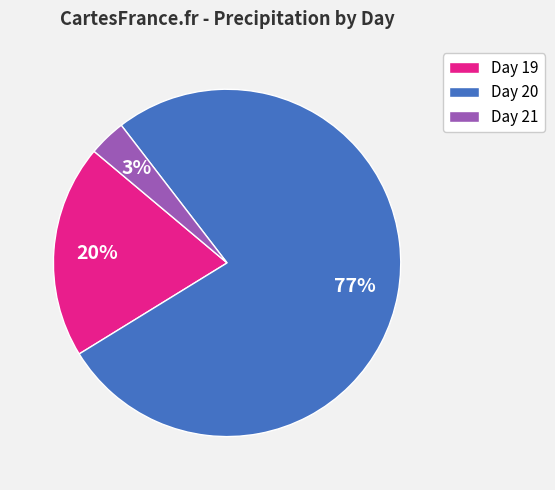

Is the sum of Day 19 and Day 20 greater than half?

Yes